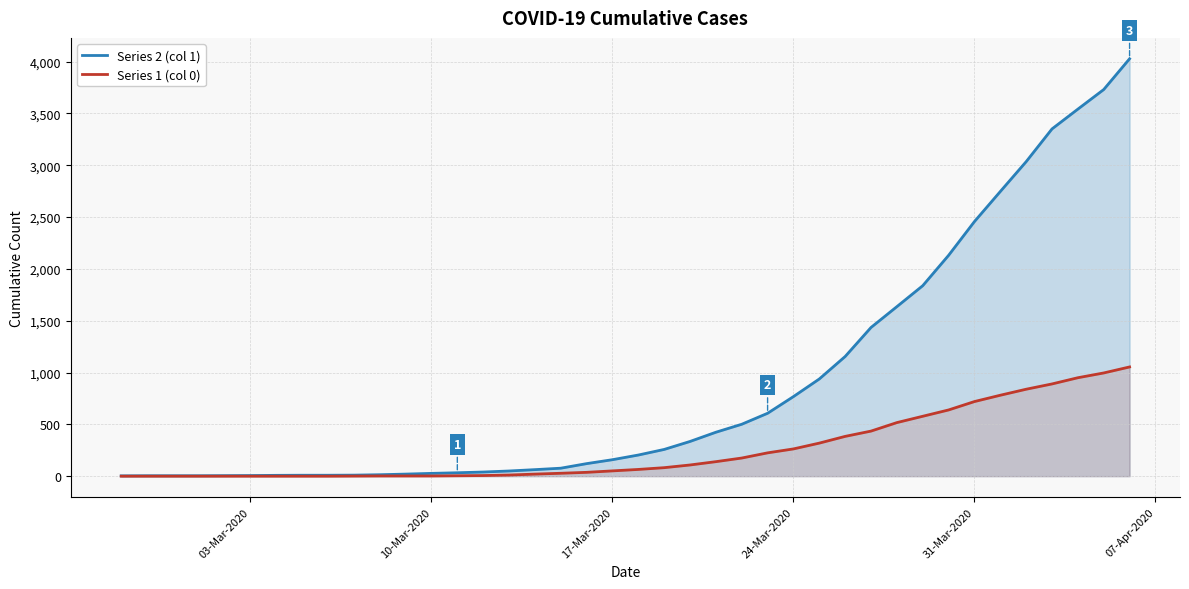

Reading left to right, what are all the values shown in this chart?

Series 2 (col 1): 3	4	4	4	5	6	8	9	9	10	14	20	27	33	40	50	63	77	121	159	204	258	335	424	501	607	768	938	1155	1435	1636	1838	2131	2457	2747	3035	3351	3542	3731	4028
Series 1 (col 0): 0	0	0	0	0	0	0	0	0	1	2	2	2	4	6	11	20	28	37	51	65	82	108	140	175	225	263	319	384	435	517	578	639	720	781	839	890	950	996	1054